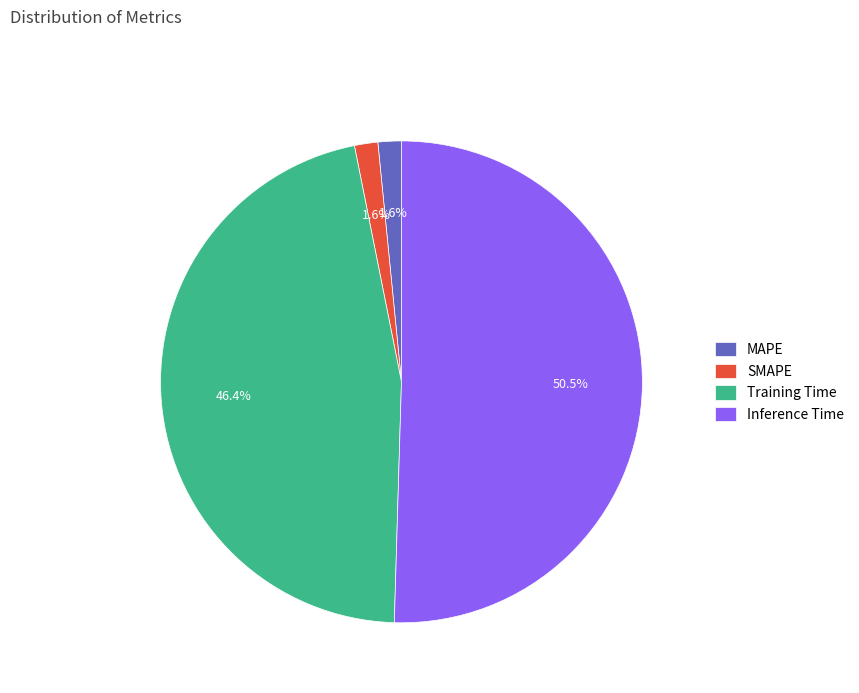

Does Training Time account for over 50% of the chart?

No